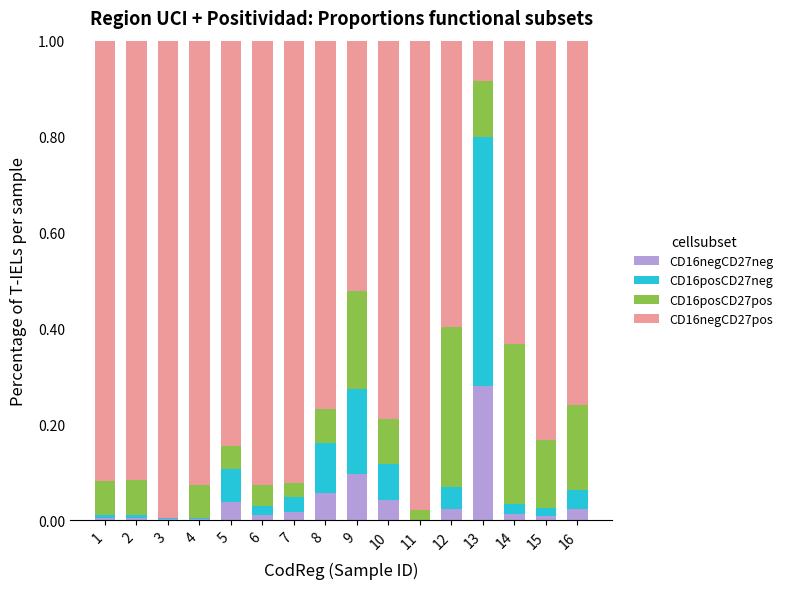

Is it true that CD16negCD27neg equals 0.0 at 1?

True